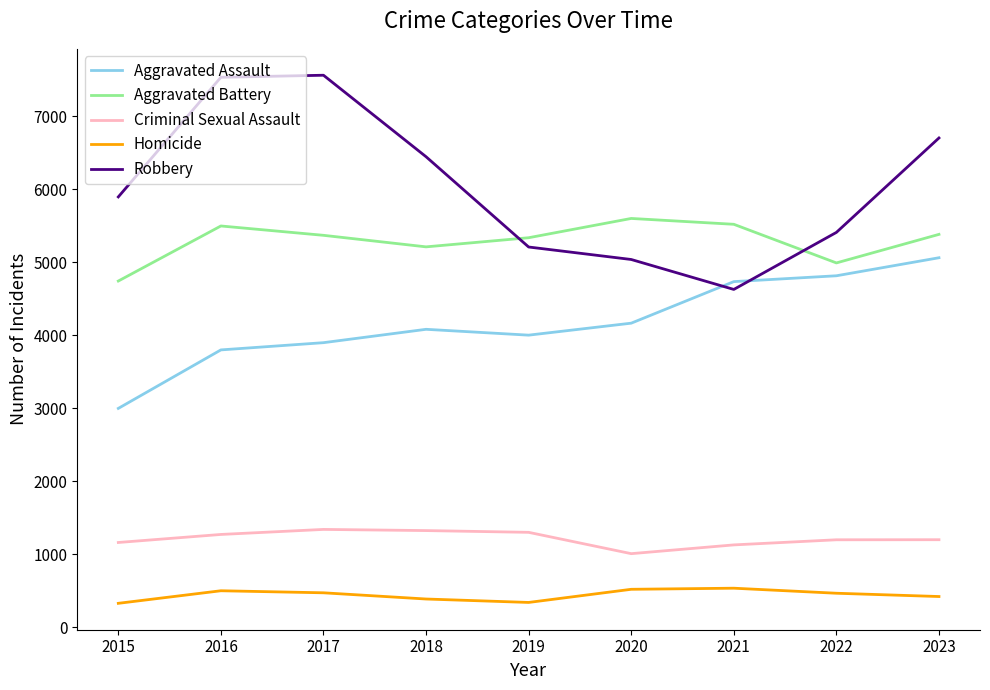

Which series changed the most between 2018 and 2019?

Robbery